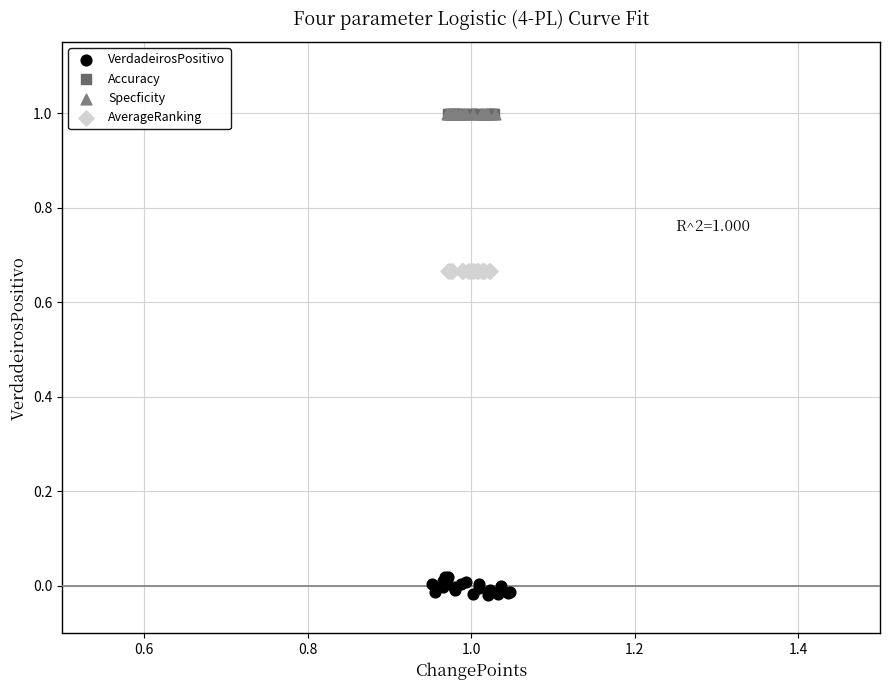

What are all the series names shown in the legend?

VerdadeirosPositivo, Accuracy, Specficity, AverageRanking